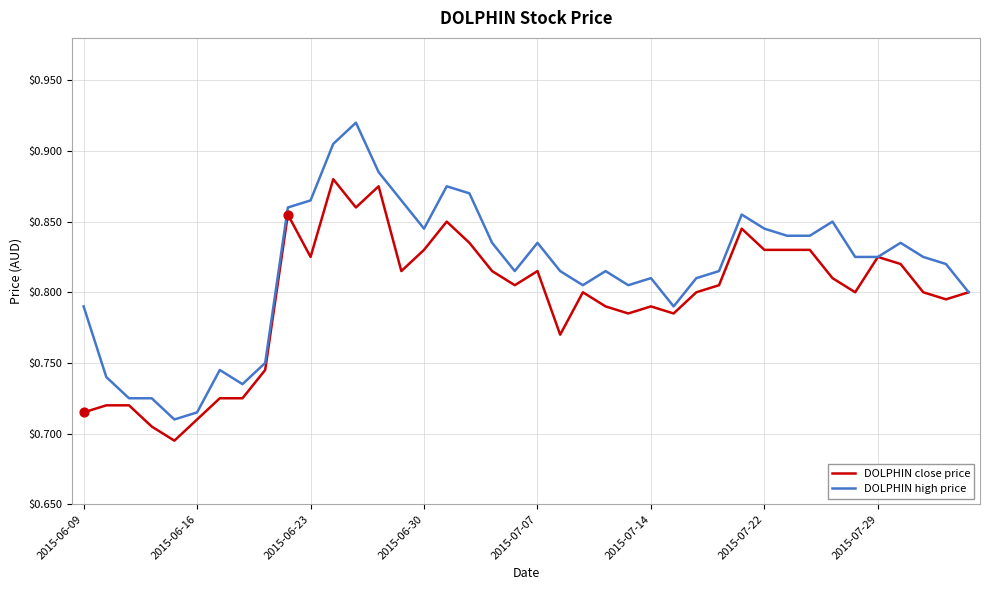

Which series has the widest spread of values?

DOLPHIN high price